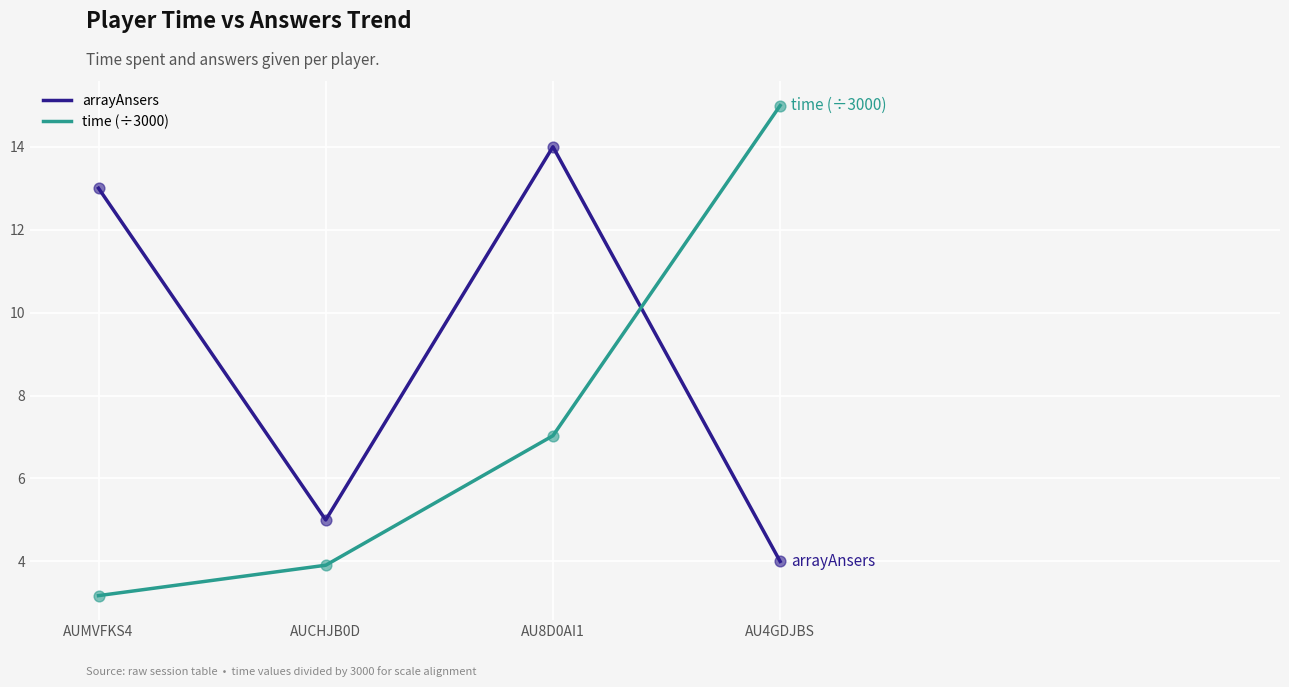

At which category is the sum across all series the highest?

AU8D0AI1